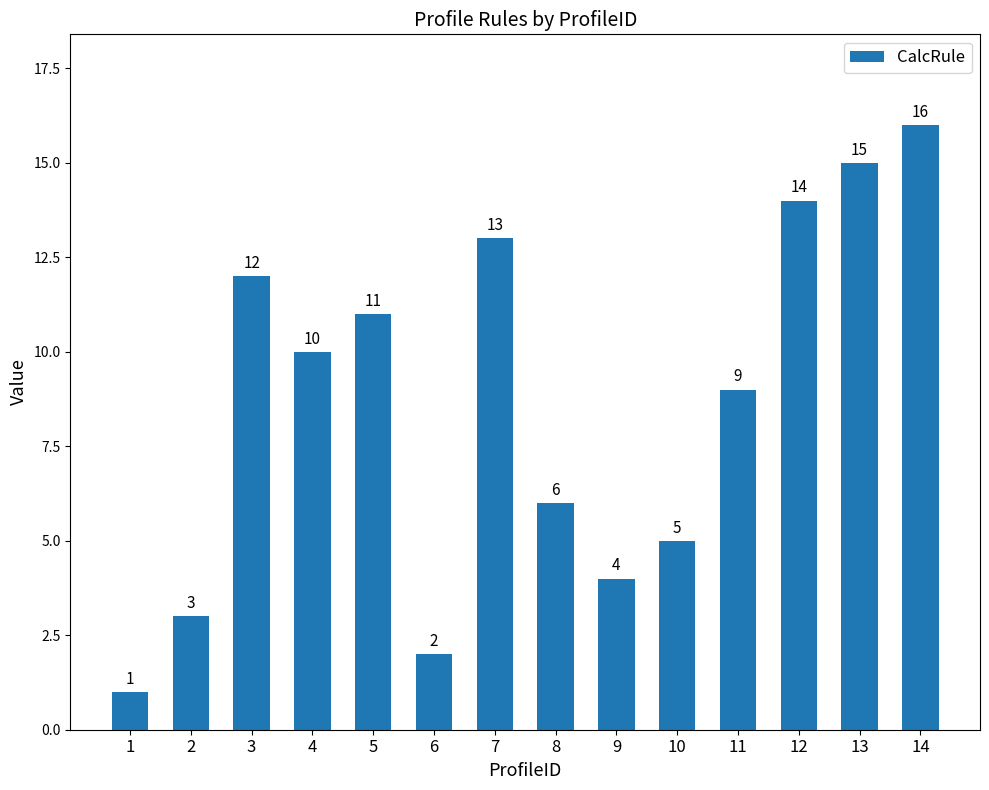

Between 1 and 2, which is larger?

2